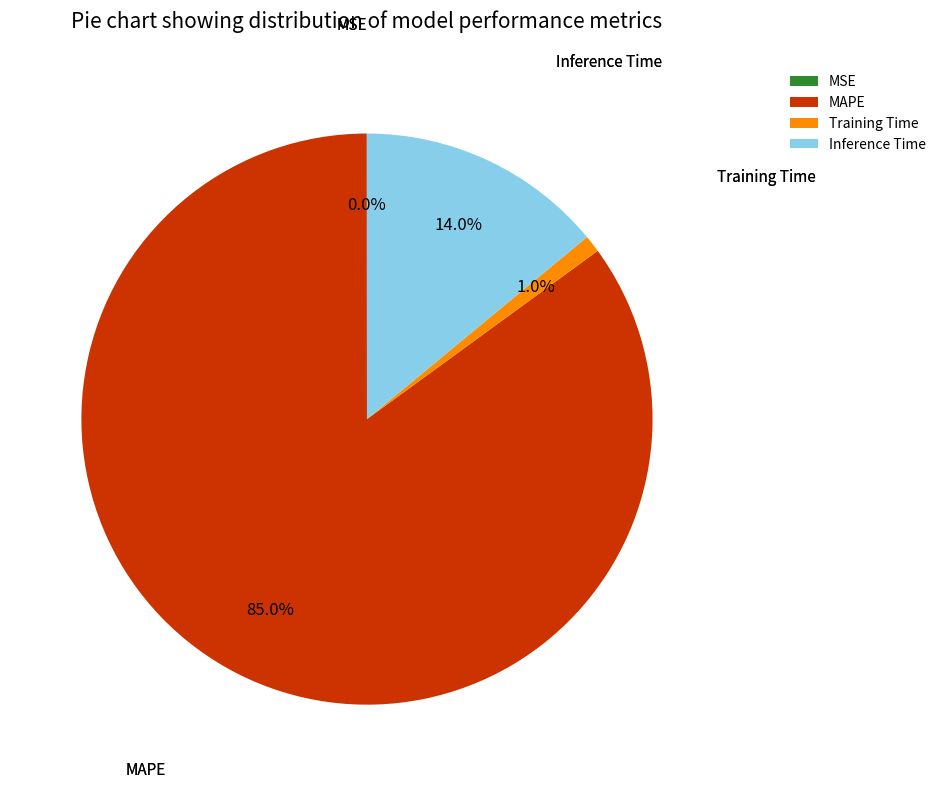

Is the sum of Inference Time and MAPE greater than half?

Yes